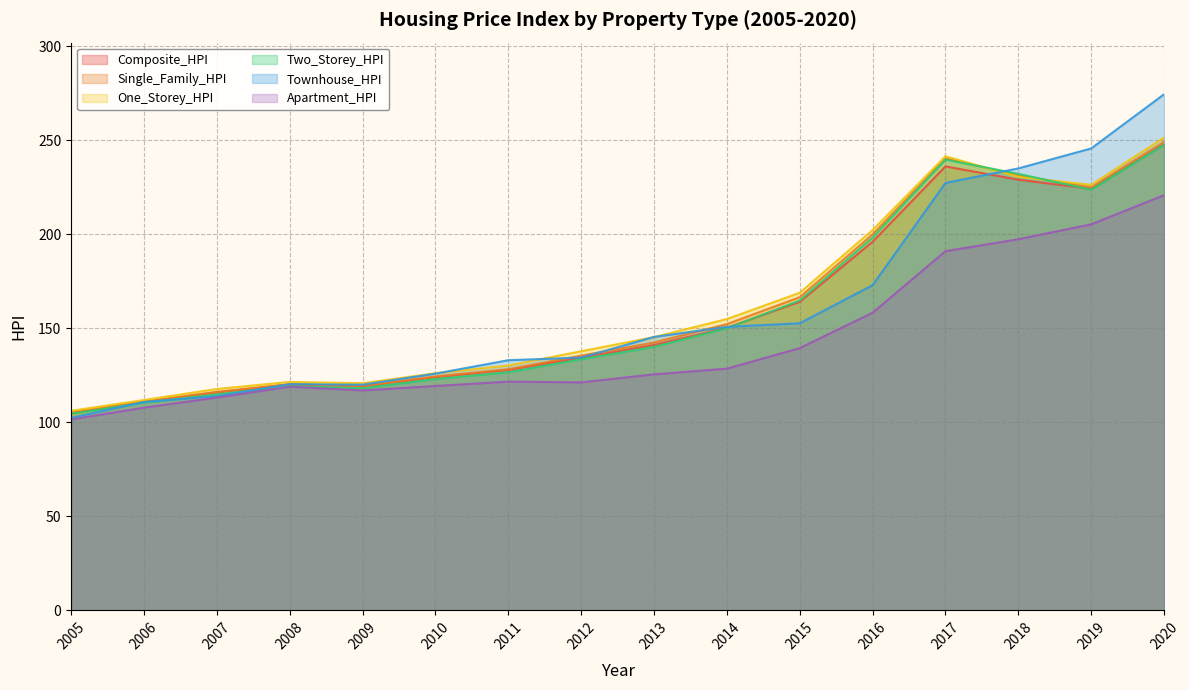

What is the difference between the highest and lowest values at 2020?

53.7